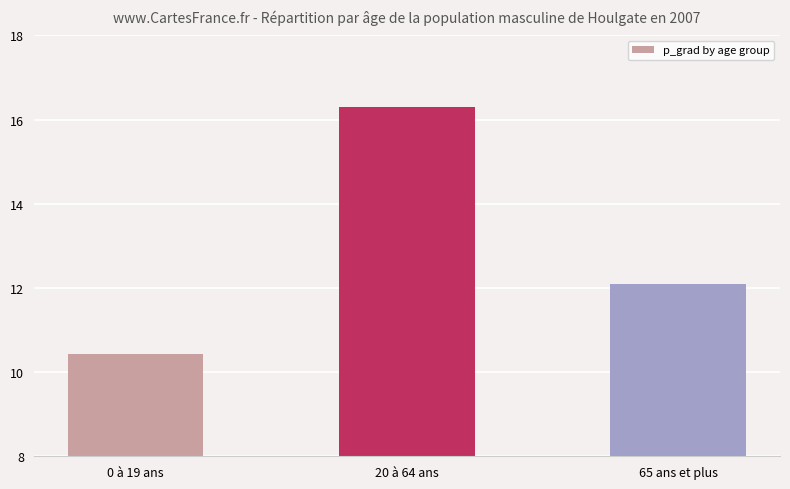

Are the bars grouped side by side (vs. stacked)?

No